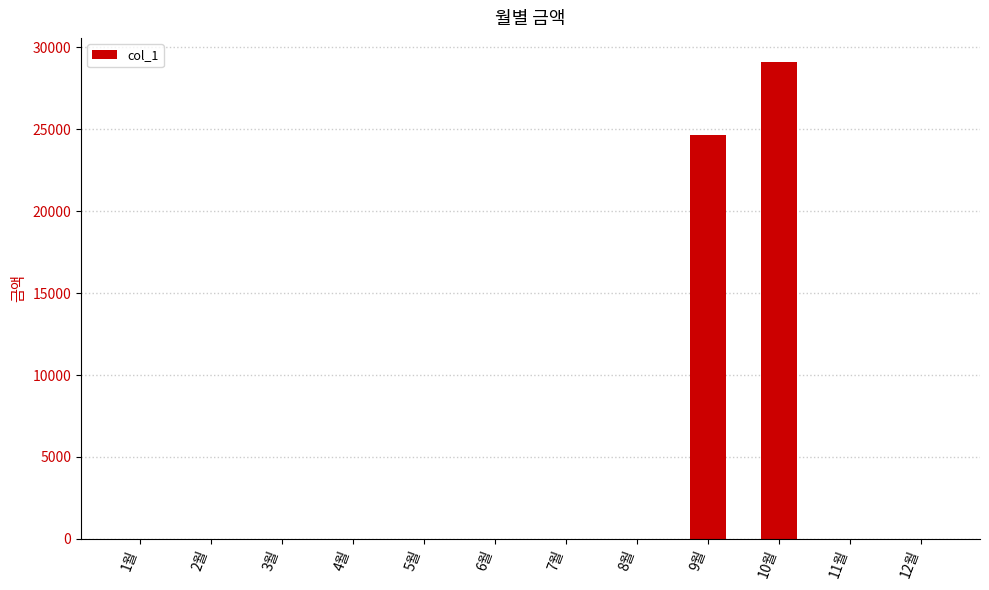

Reading right to left, transcribe all the data shown in this chart.

12월=0	11월=0	10월=29110	9월=24670	8월=0	7월=0	6월=0	5월=0	4월=0	3월=0	2월=0	1월=0